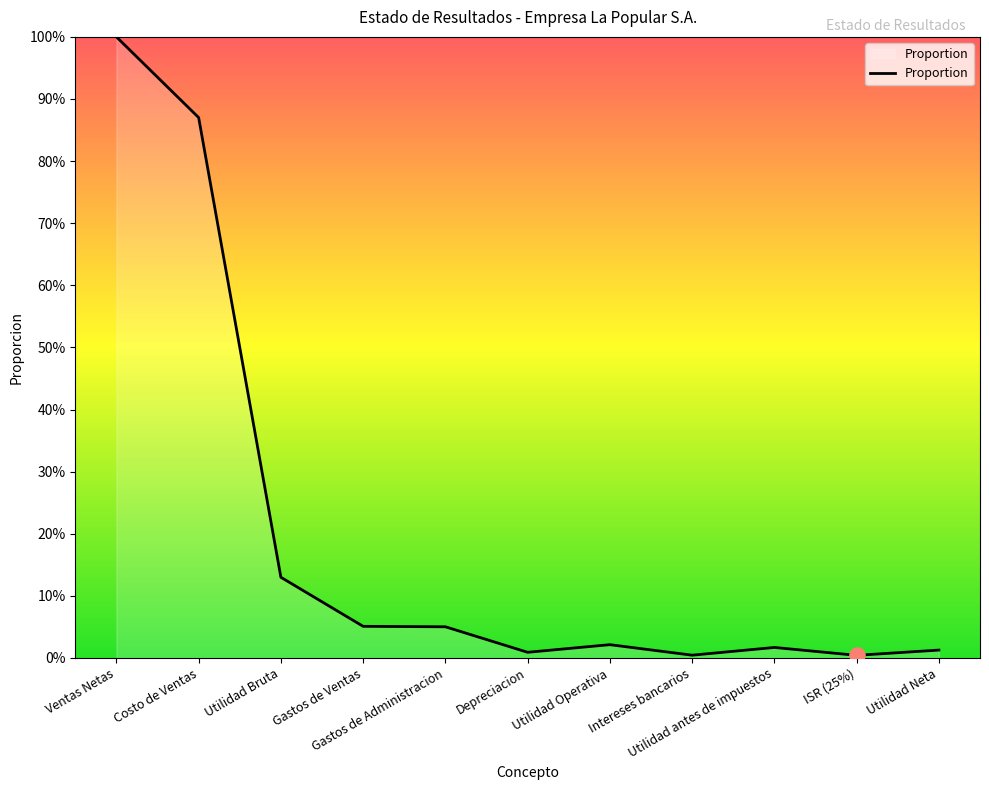

What is the change in value from Utilidad Bruta to Intereses bancarios?

-0.1